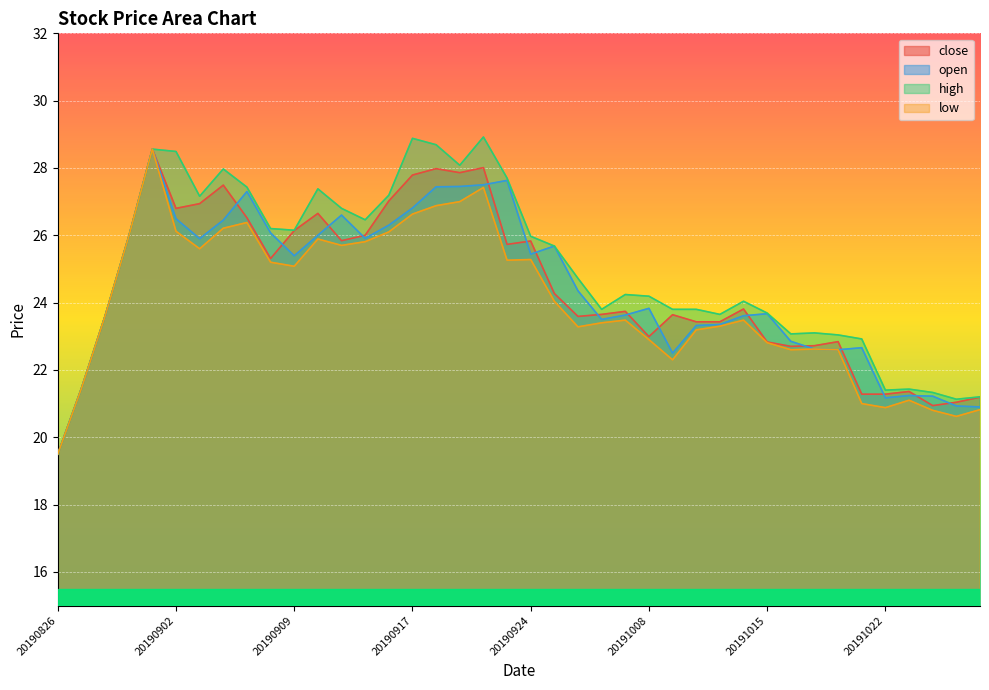

What is the minimum value for open?

19.5